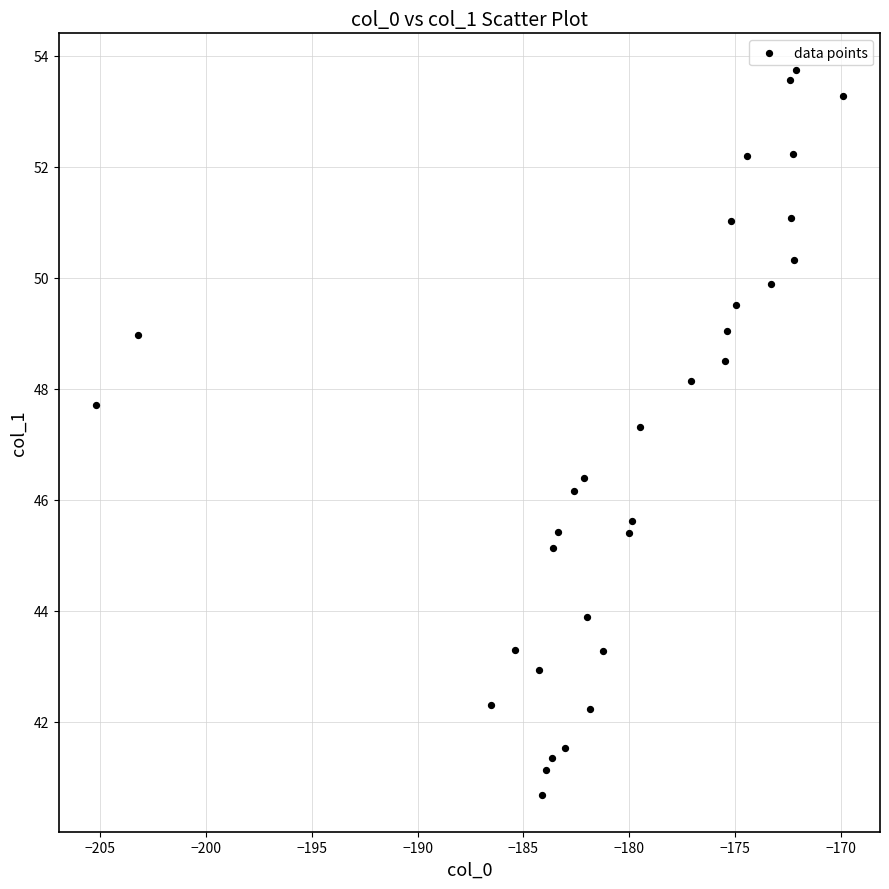

What is the range of X values (max minus min)?

35.3